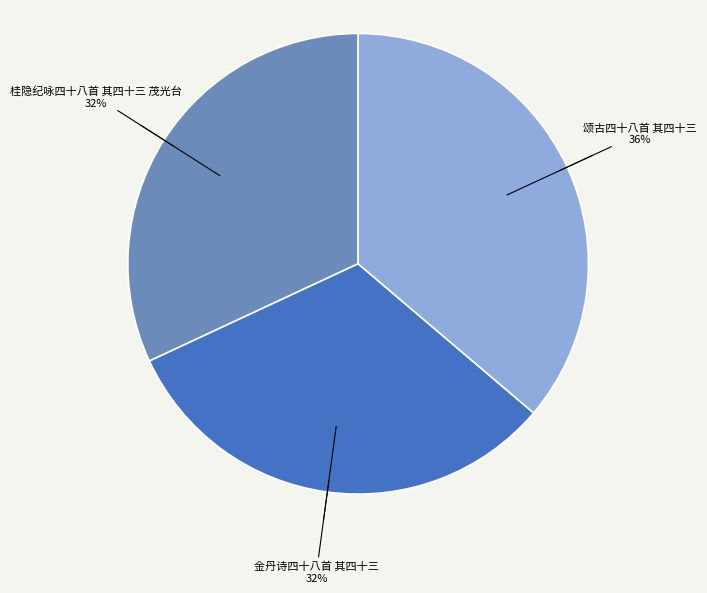

Does 金丹诗四十八首 其四十三 account for over 50% of the chart?

No